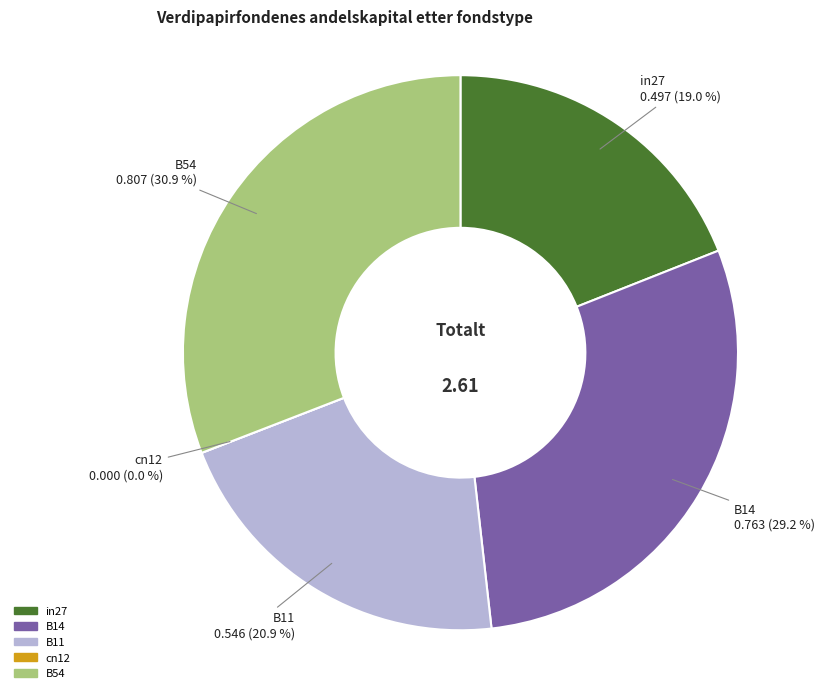

To the nearest percent, what is the combined percentage of B14 and B11?

50%